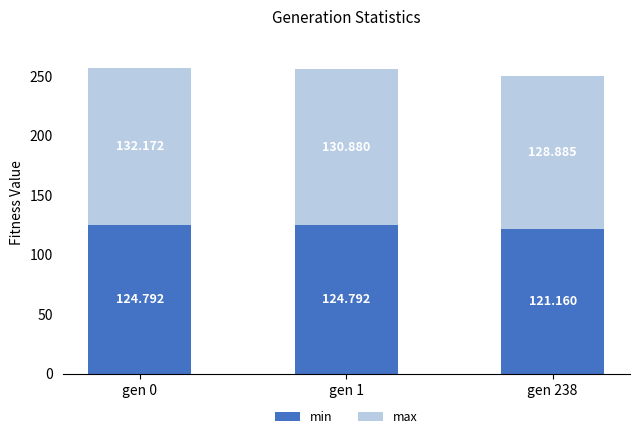

Does the chart contain stacked bars?

Yes